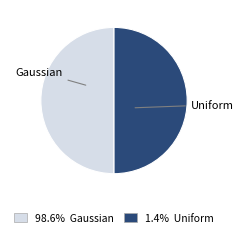

Which category has the biggest portion of the pie?

Gaussian